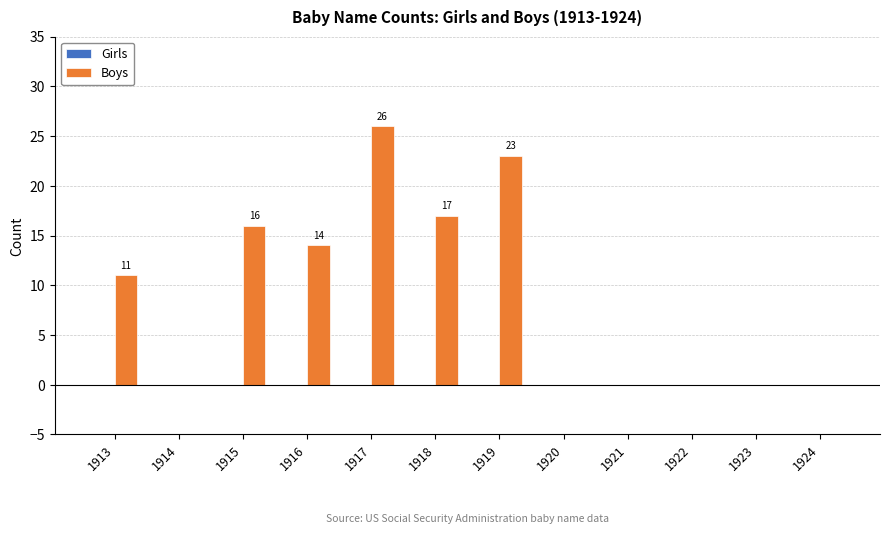

What is the change in value from 1917 to 1920?

-26